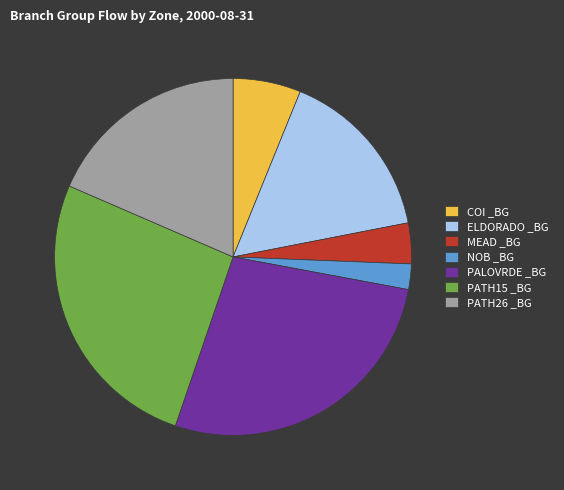

Which has a higher value, PATH26 _BG or PATH15 _BG?

PATH15 _BG